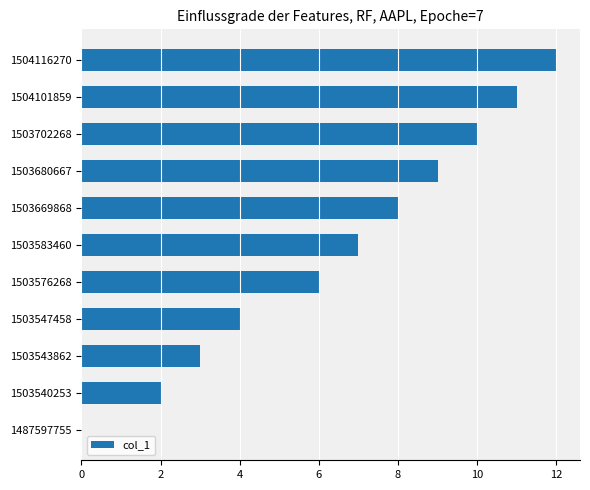

Count the number of data series in this chart.

1